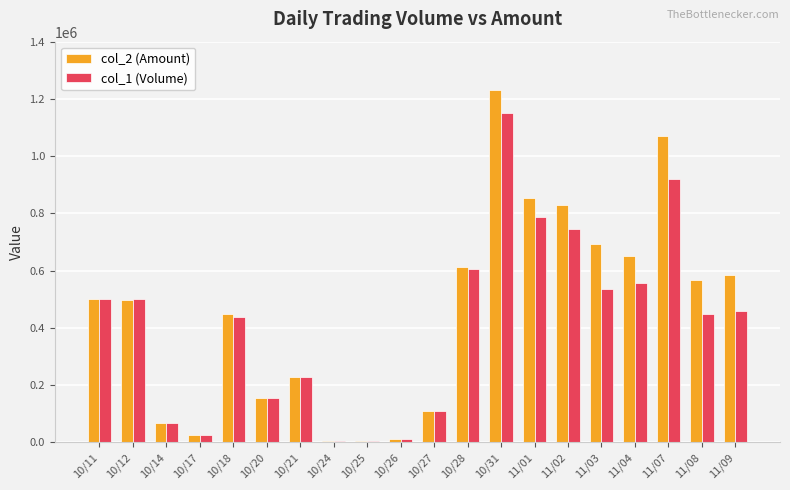

How many groups of bars are there?

20